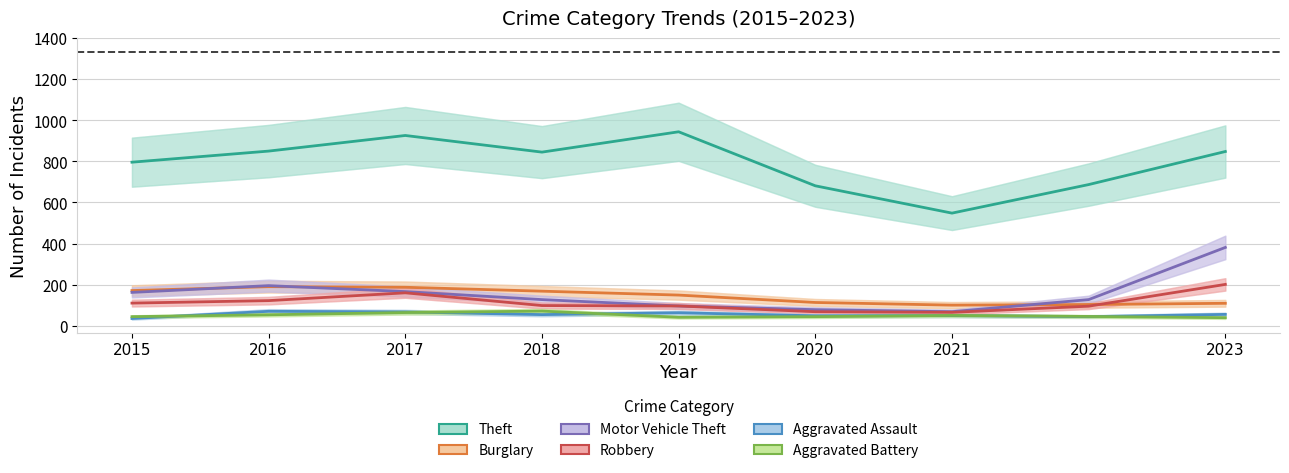

List the labels in order of Theft value, smallest first.

2021, 2020, 2022, 2015, 2018, 2023, 2016, 2017, 2019